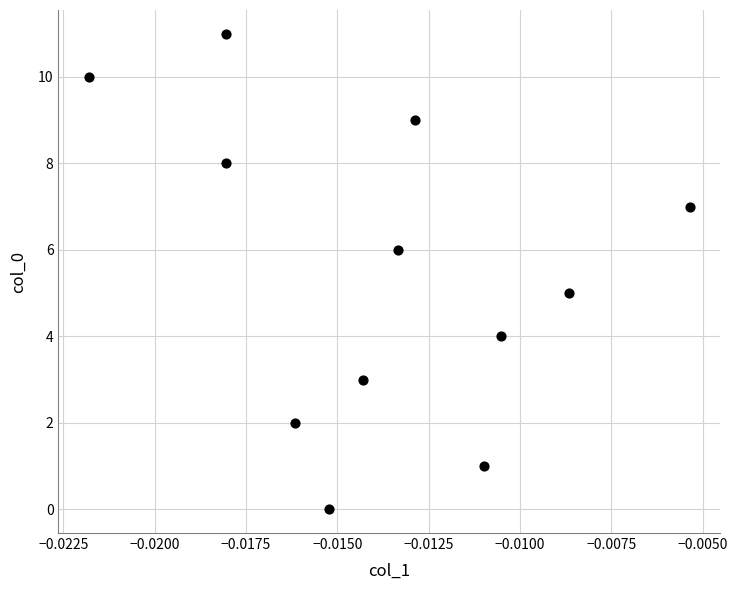

What is the average Y value?

6